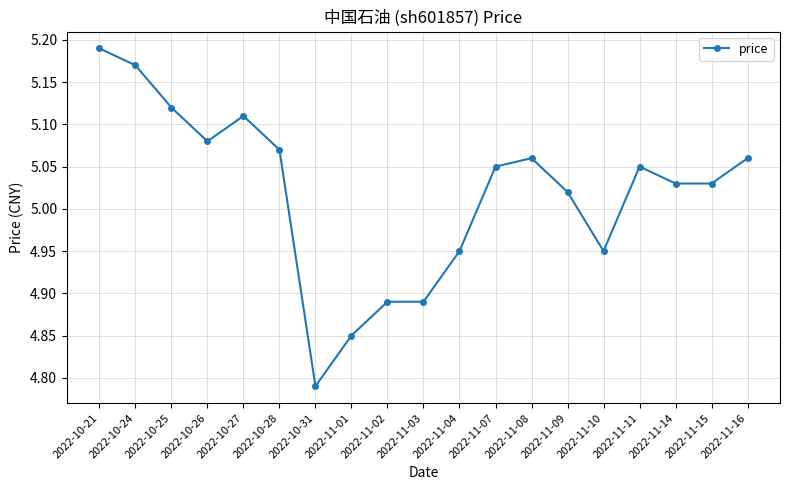

What is the label of the 6th point from the left?

2022-10-28